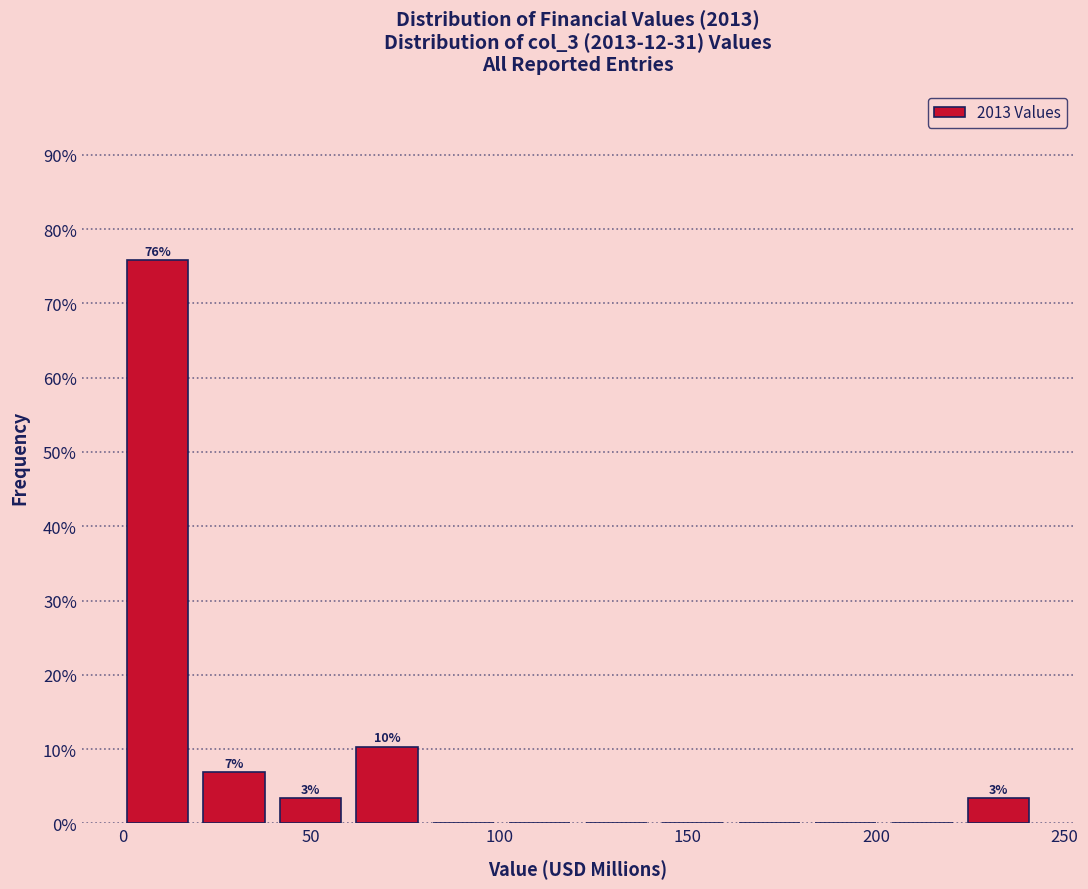

Over which range of the x-axis is the bar tallest?

0 to 20